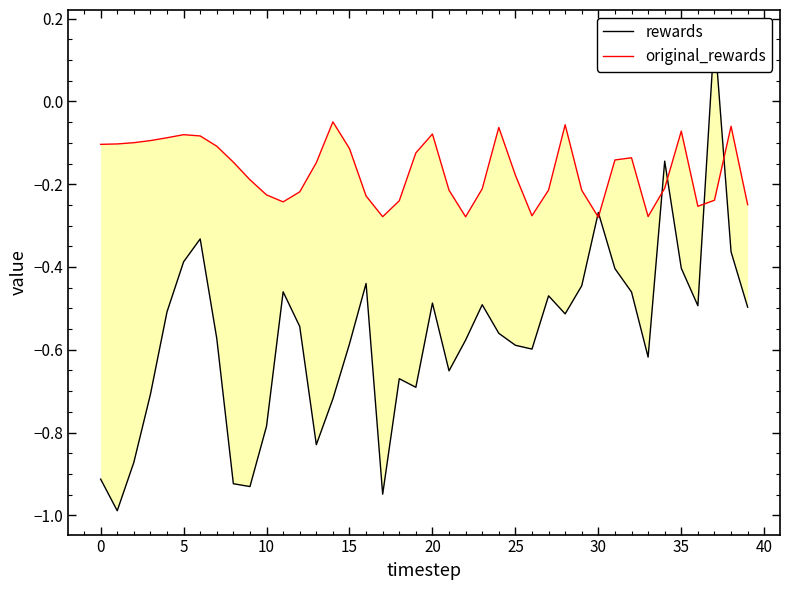

At which label does rewards first exceed 0?

37